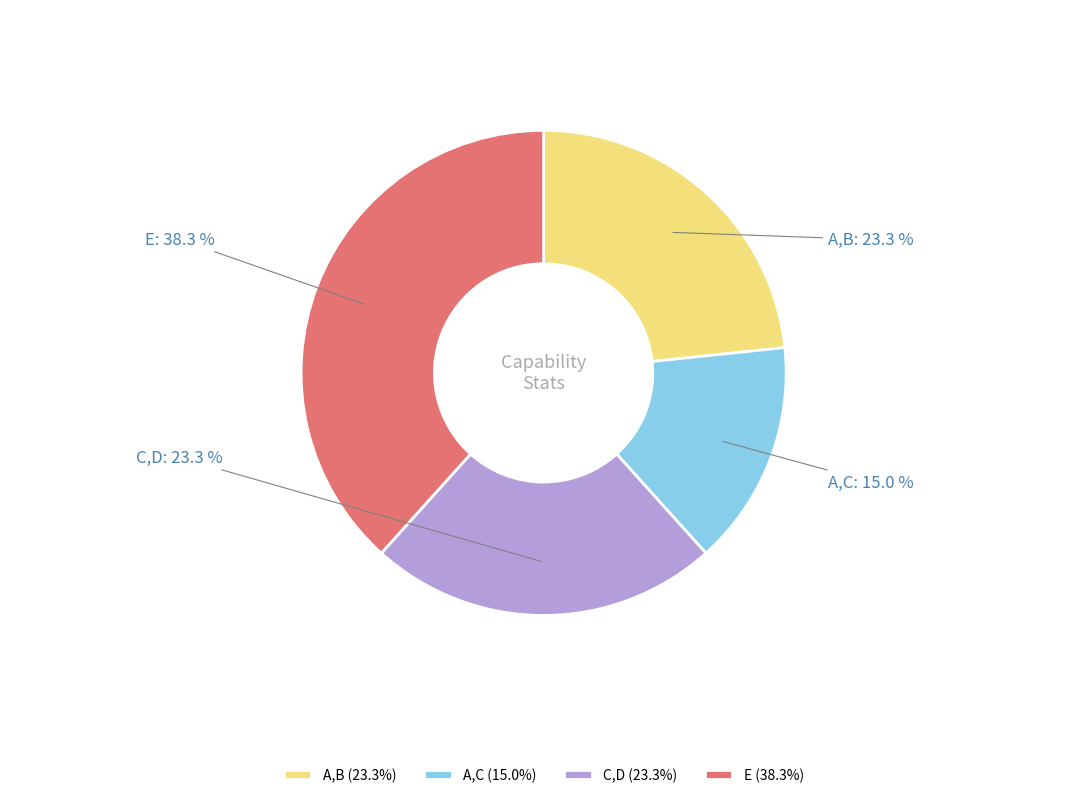

Which category has the smallest portion of the pie?

A,C